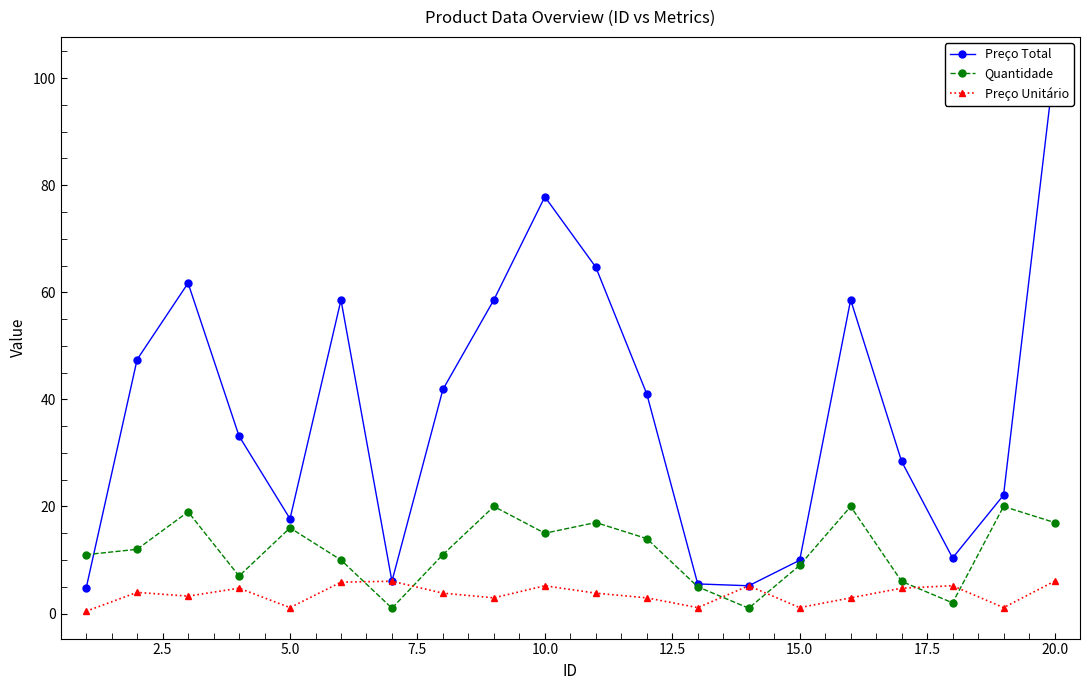

True or false: Preço Total and Preço Unitário intersect in this chart.

False